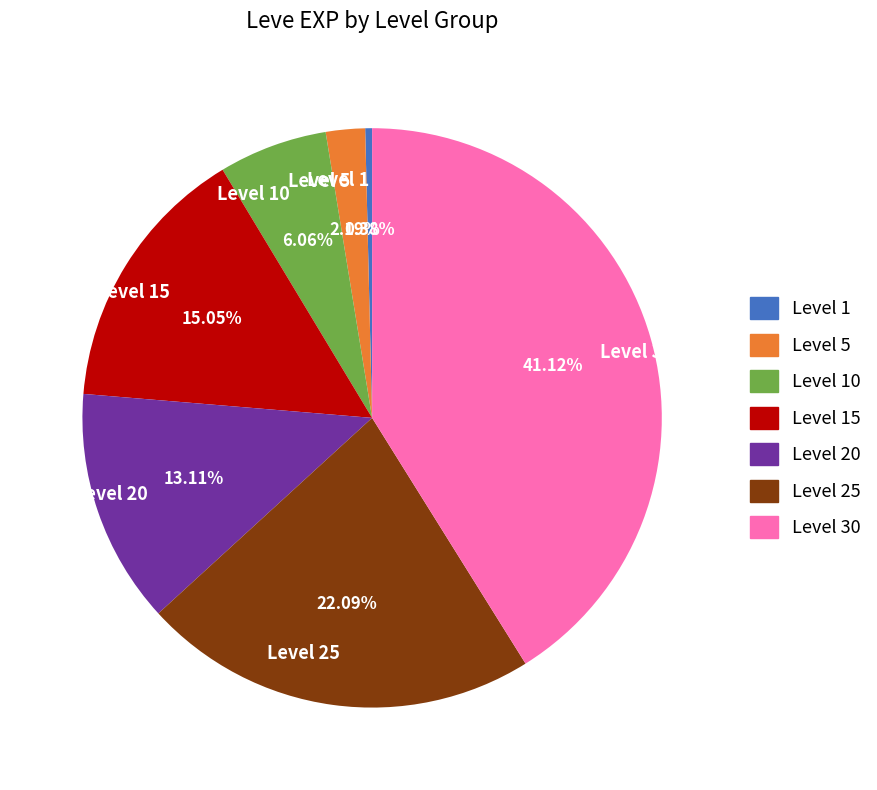

Is there any slice that represents more than half of the pie?

No